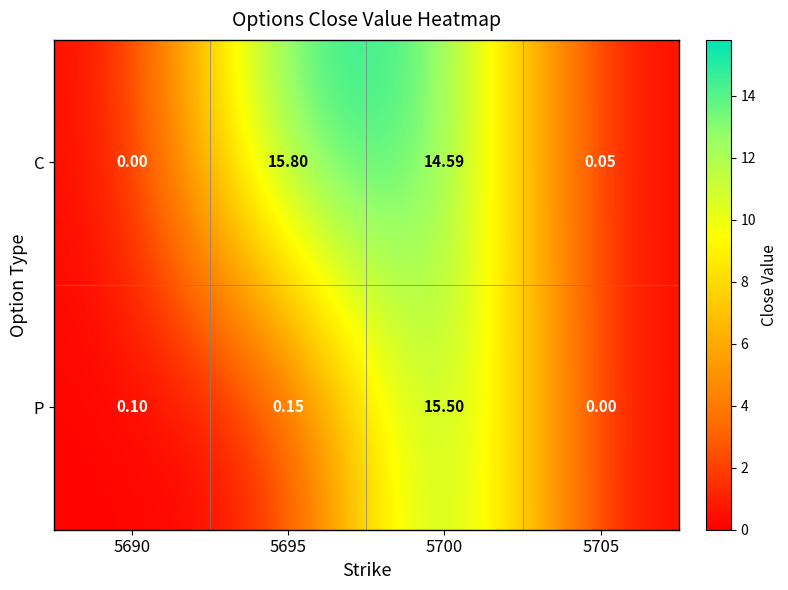

Rank the series by their average value, from lowest to highest.

P, C